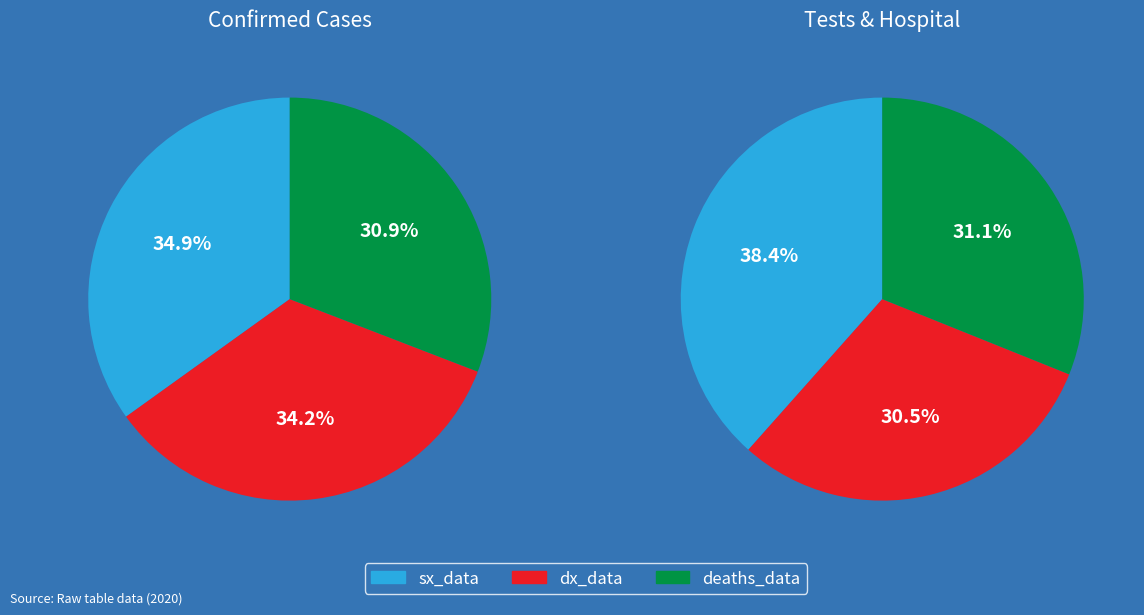

Does tests_data account for over 50% of the chart?

No